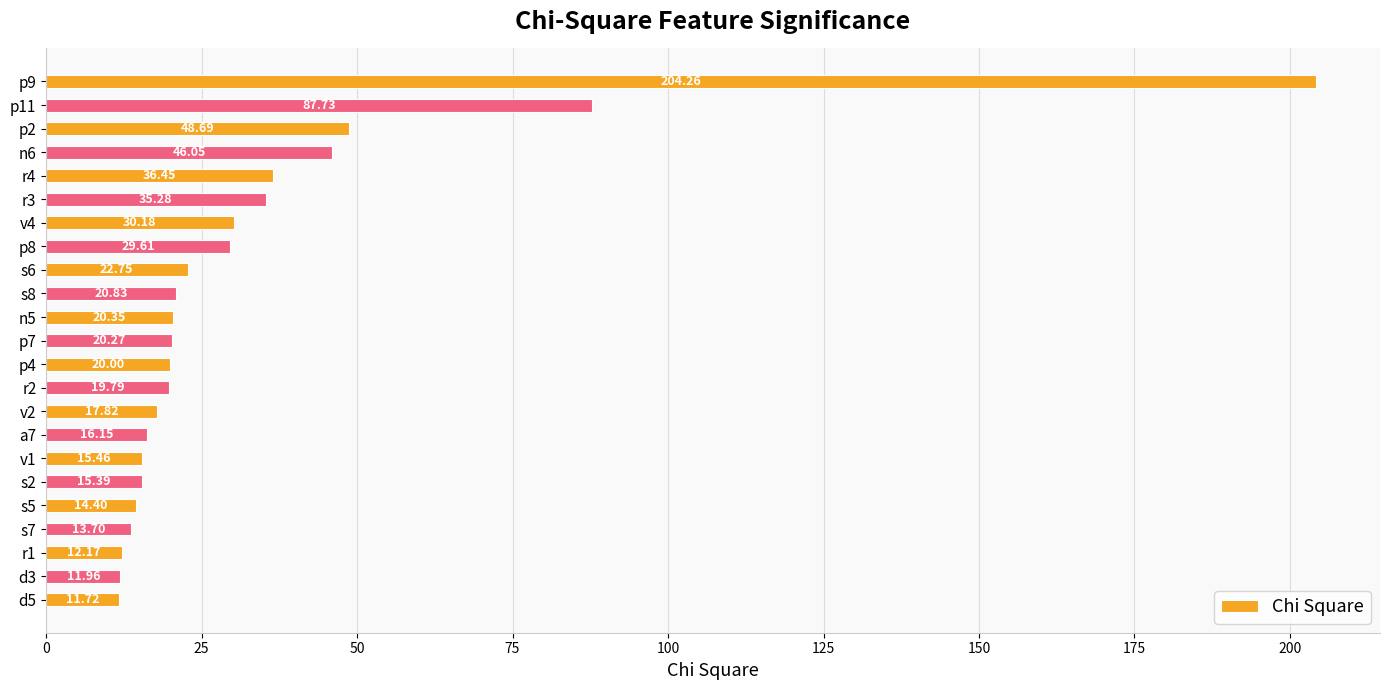

Which has a higher value, p9 or r3?

p9